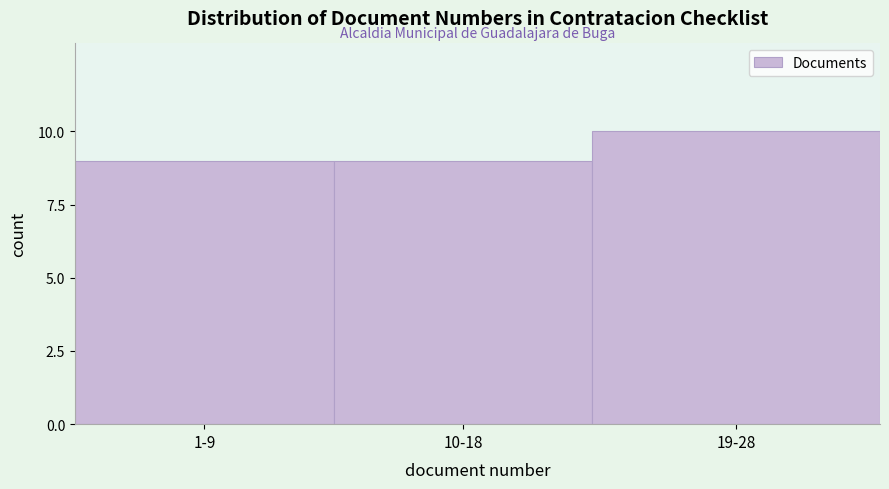

Reading right to left, what are all the values shown in this chart?

10	9	9